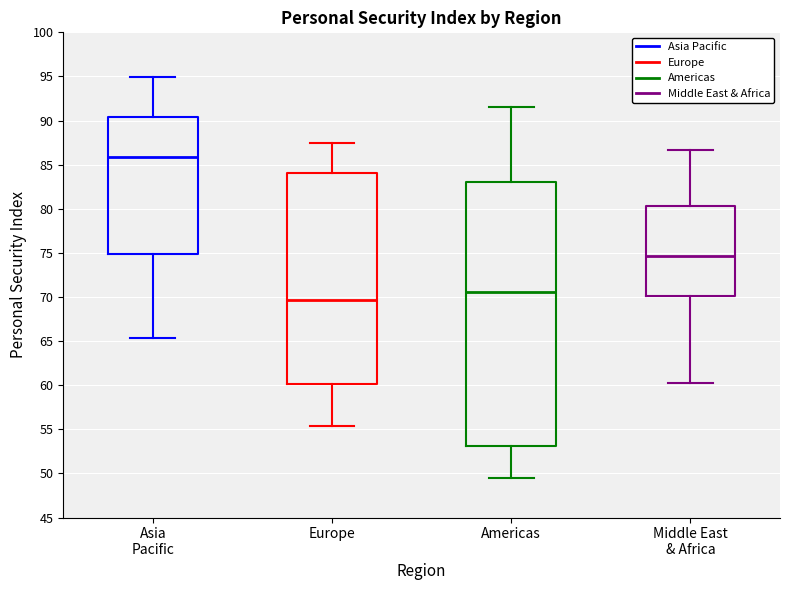

Where does the lower whisker of the box for Europe end on the y-axis? The values are not printed on the chart, so give them approximately, as read against the axis.

55.5